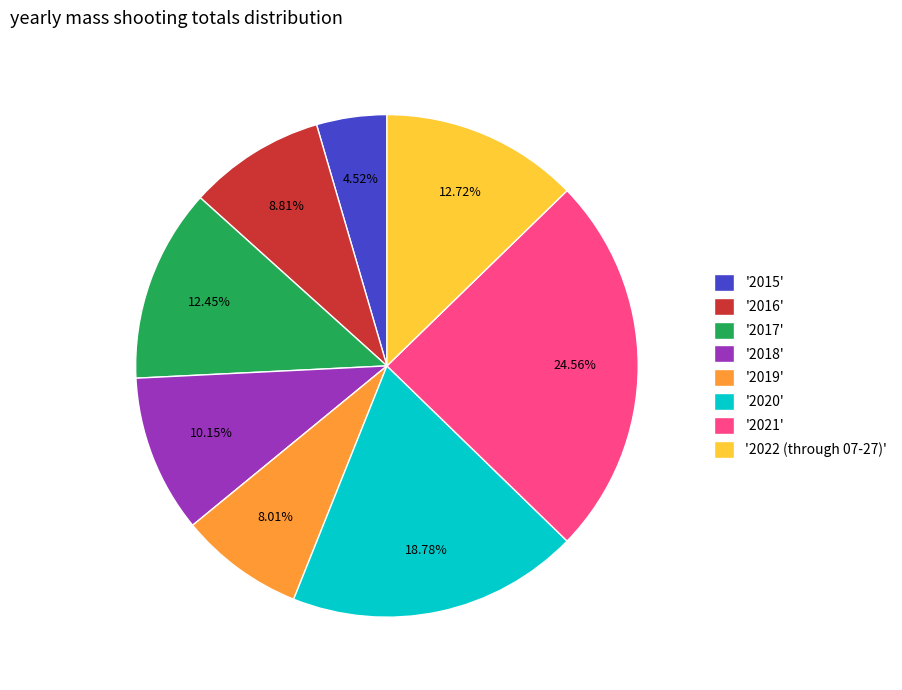

What is the ratio of the value at '2022 (through 07-27)' to the value at '2018'?

1.3